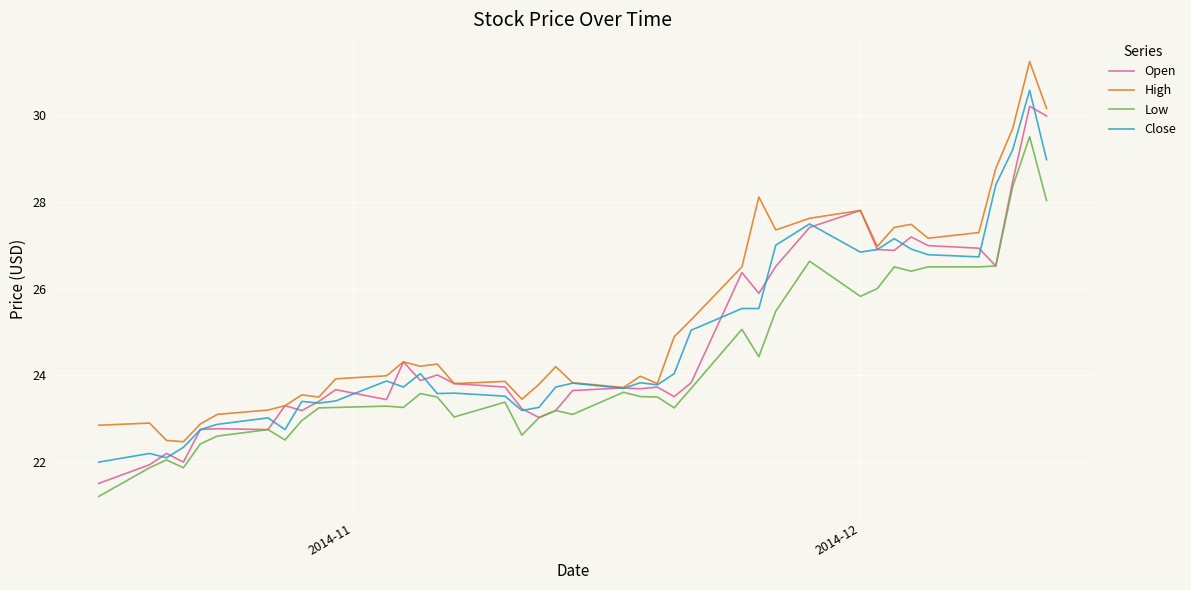

Which series has the largest total across all categories?

High